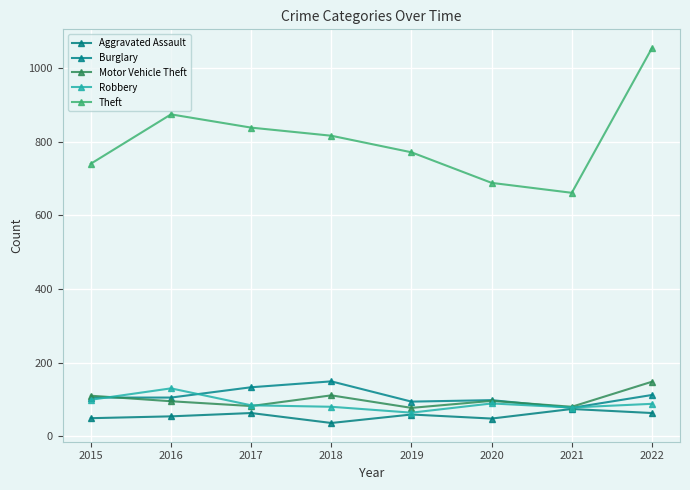

Between which two adjacent categories do Motor Vehicle Theft and Burglary first intersect?

2015 and 2016